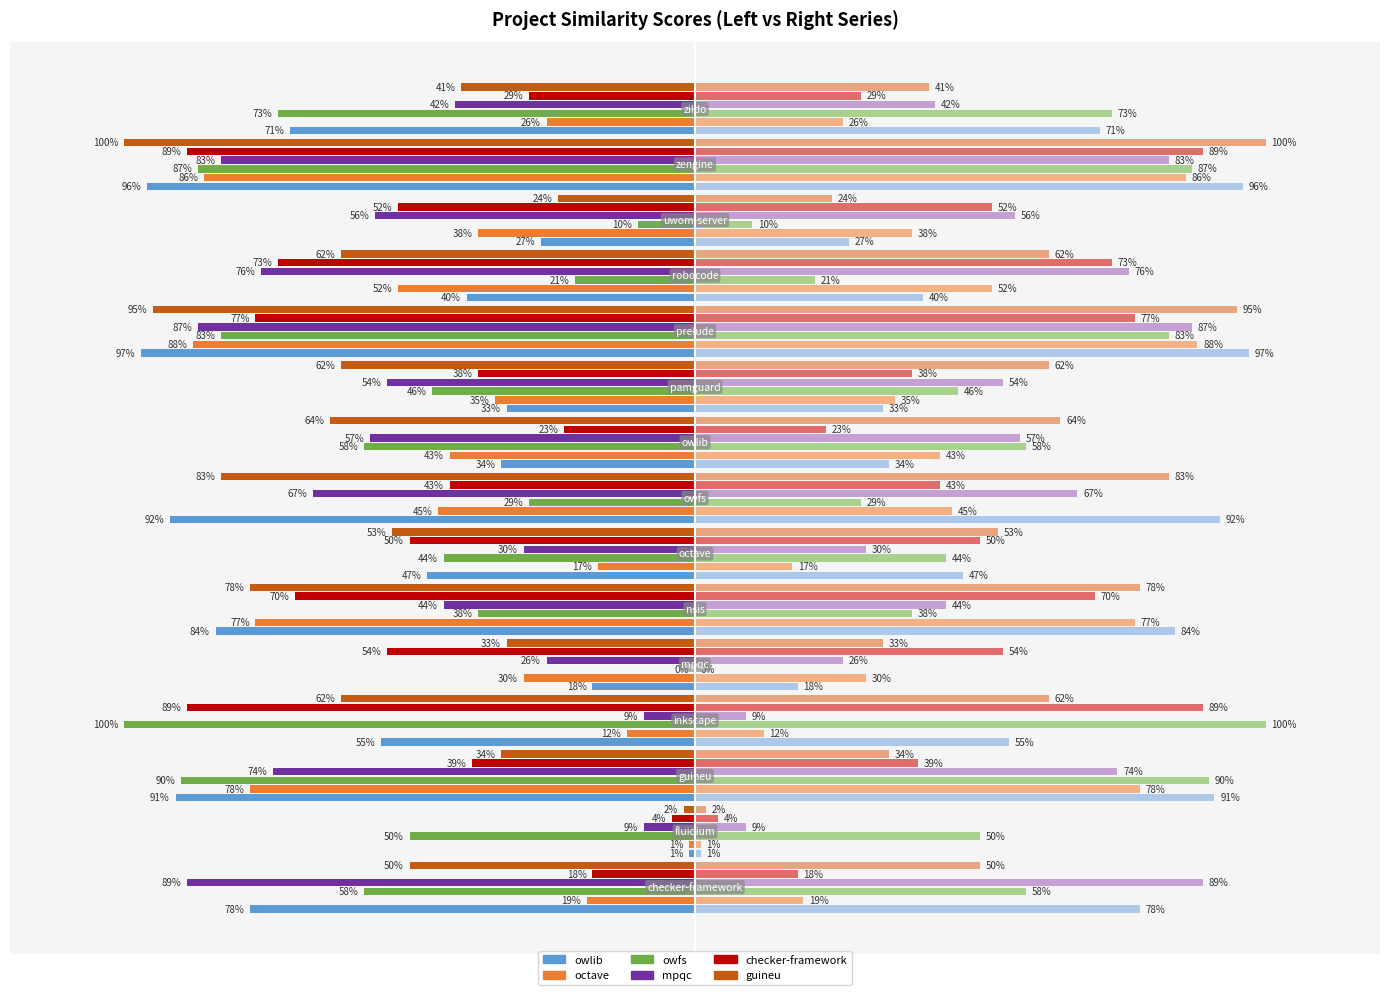

List the series in order of their peak value, highest first.

owfs.csv, guineu.csv, owlib.csv, mpqc.csv, checker-framework.csv, octave.csv